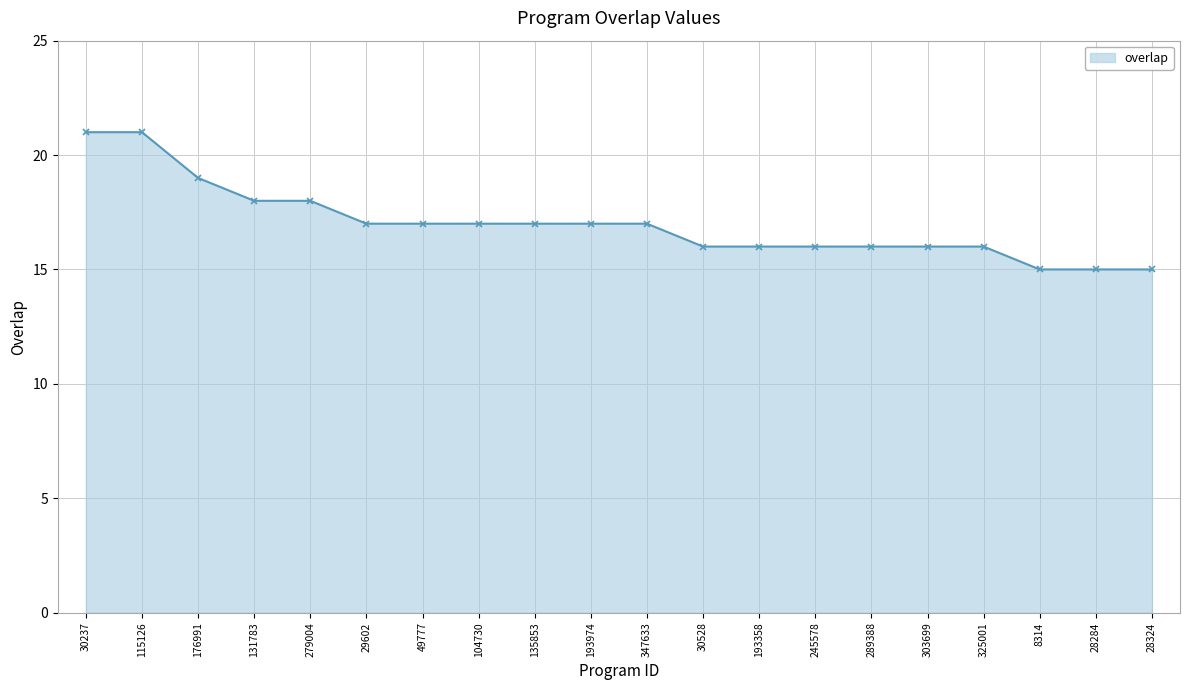

Reading left to right, list all the values displayed in this chart.

21	21	19	18	18	17	17	17	17	17	17	16	16	16	16	16	16	15	15	15